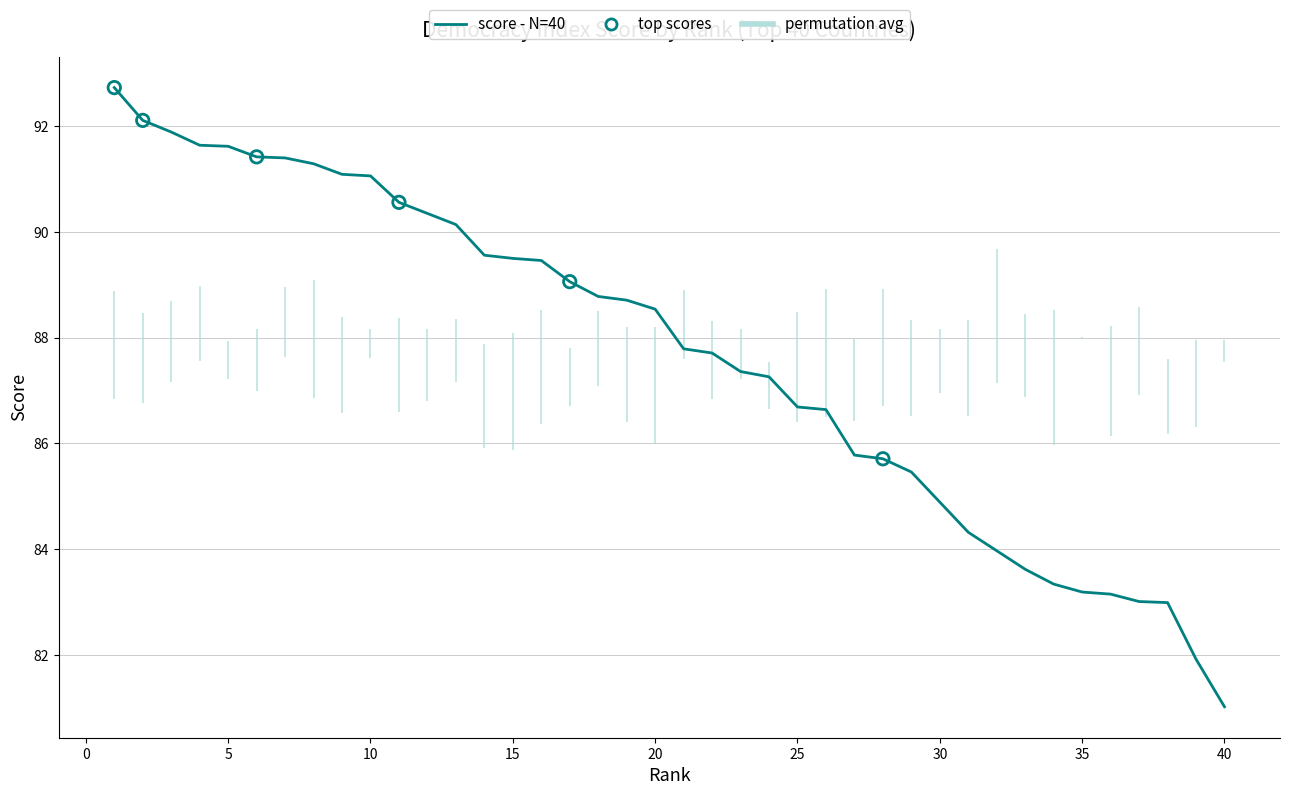

What is the smallest value displayed?

81.0